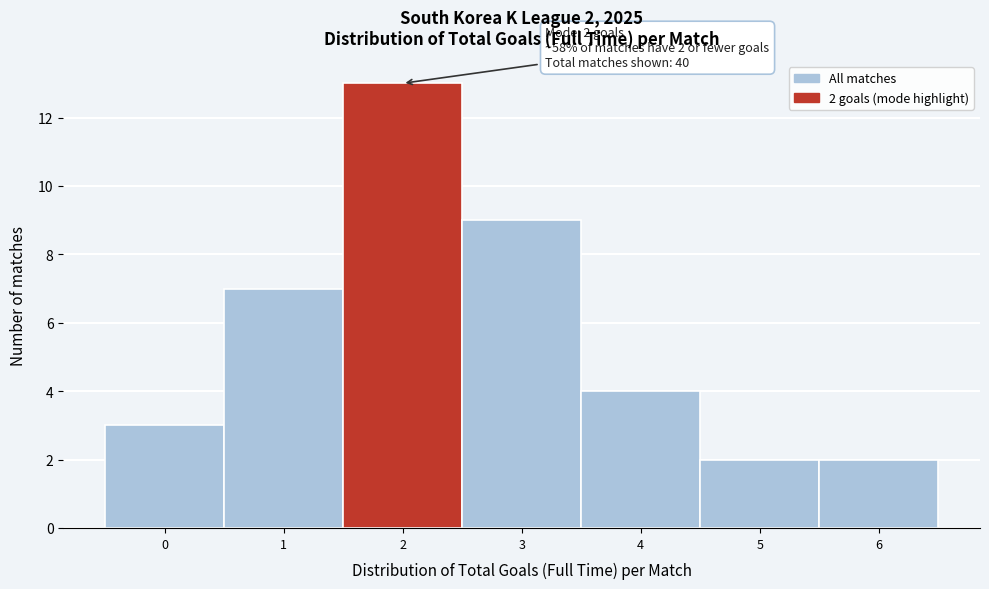

Which range on the x-axis has the tallest bar?

1.5 to 2.5